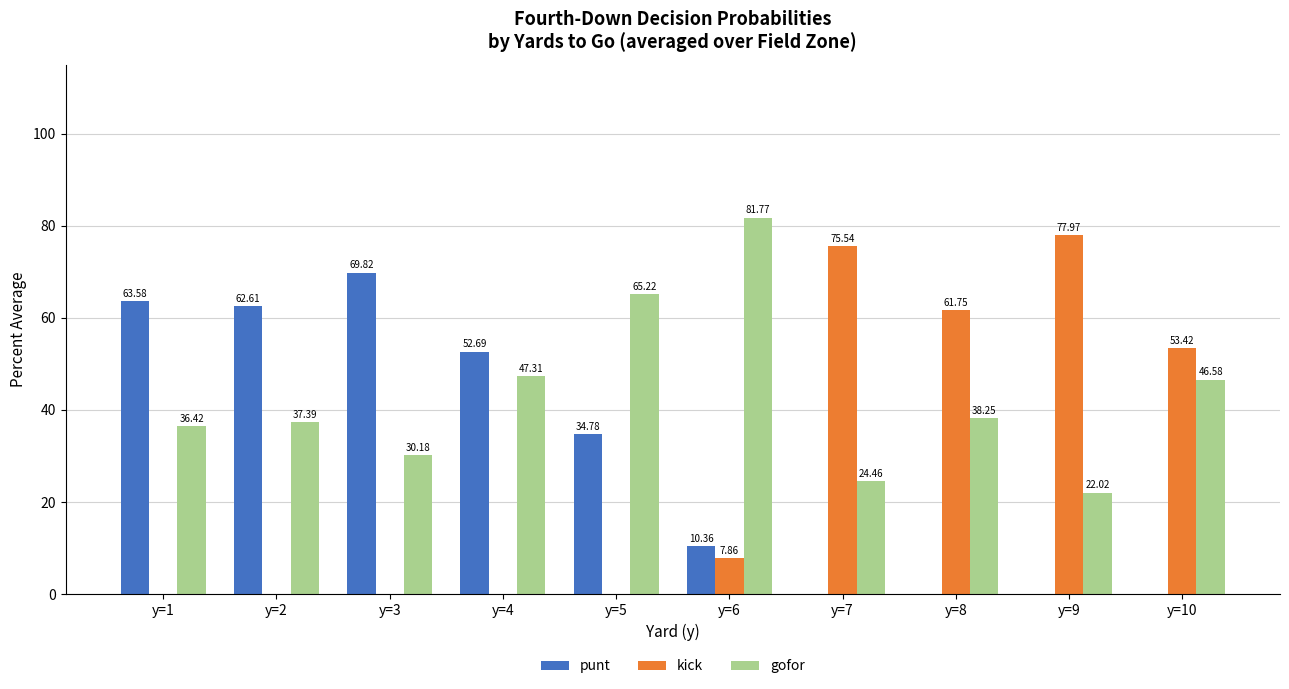

Is the value of punt at y=9 greater than the value of kick at y=8?

No